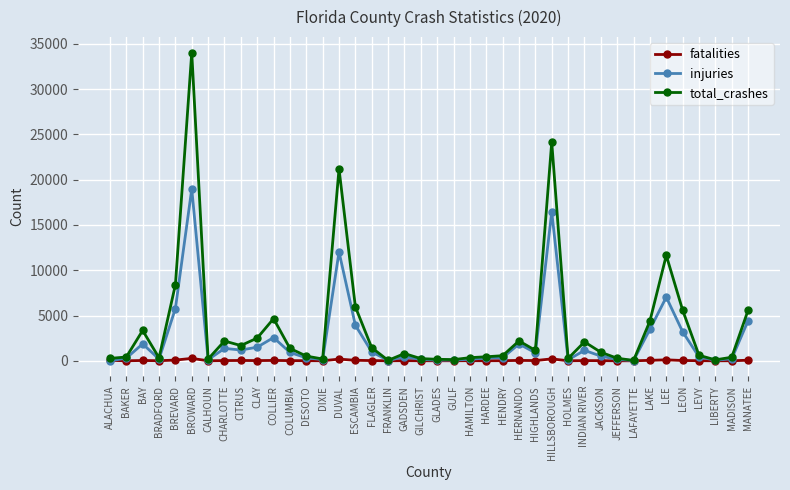

At which category does the chart reach its peak across all series?

BROWARD